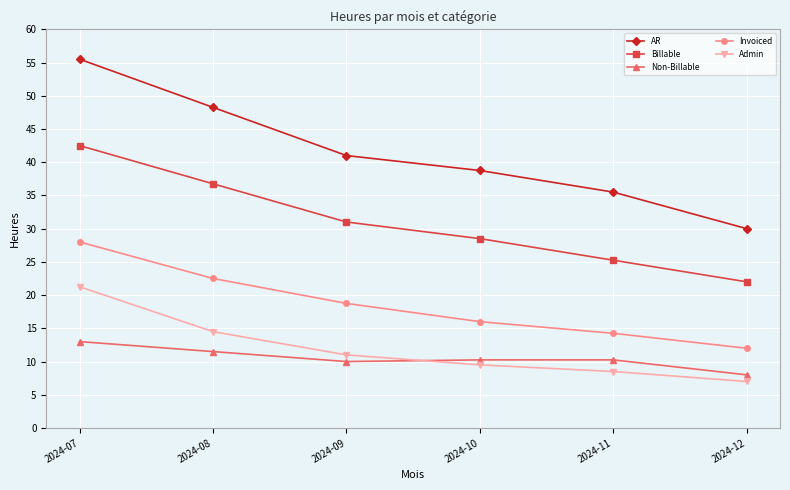

The value of AR at 2024-12 is 30.0. True or false?

True